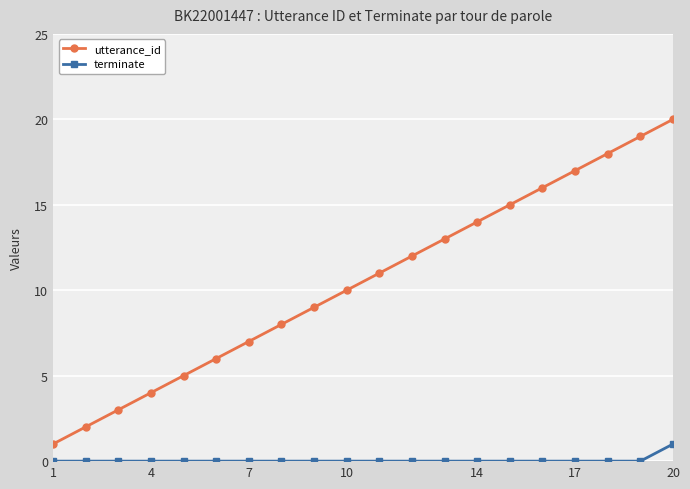

True or false: terminate and utterance_id intersect in this chart.

False